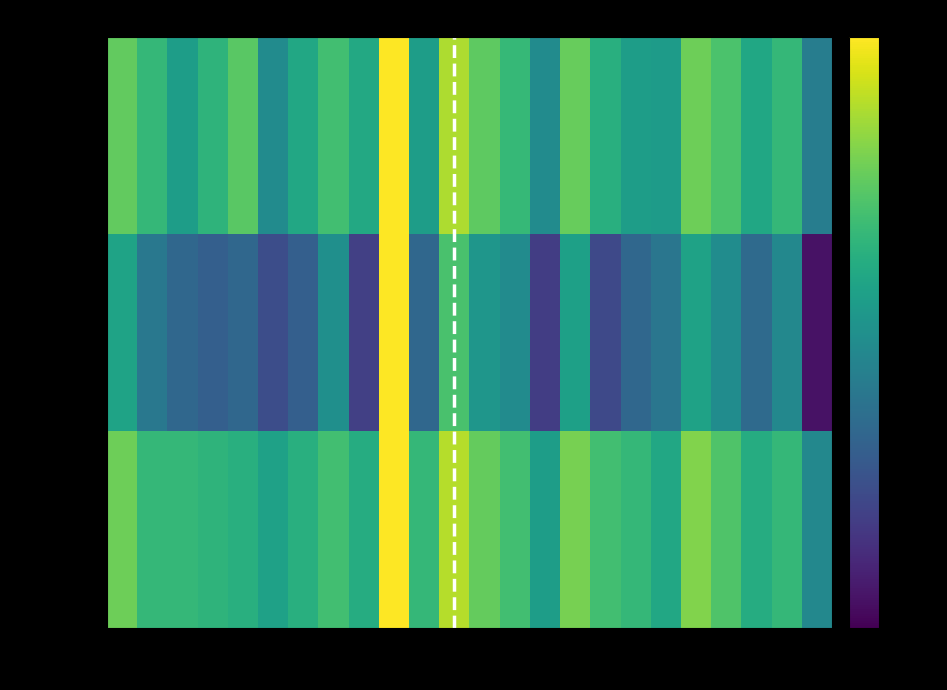

Reading right to left, transcribe all the data shown in this chart.

f1: 26=0.1	25=0.5	24=0.4	23=0.6	22=0.7	21=0.3	19=0.3	18=0.4	17=0.6	16=0.2	15=0.5	14=0.6	13=0.8	12=0.3	10=1.0	9=0.4	8=0.5	7=0.4	6=0.2	5=0.6	4=0.5	3=0.3	2=0.5	1=0.6
kappa: 26=-0.4	25=0.2	24=0.0	23=0.2	22=0.4	21=0.1	19=0.0	18=-0.2	17=0.3	16=-0.2	15=0.2	14=0.3	13=0.6	12=0.0	10=1.0	9=-0.2	8=0.2	7=-0.0	6=-0.1	5=0.0	4=-0.0	3=0.0	2=0.1	1=0.4
accuracy: 26=0.2	25=0.5	24=0.4	23=0.6	22=0.7	21=0.4	19=0.5	18=0.5	17=0.7	16=0.3	15=0.5	14=0.6	13=0.8	12=0.5	10=1.0	9=0.4	8=0.5	7=0.4	6=0.4	5=0.4	4=0.5	3=0.5	2=0.5	1=0.7